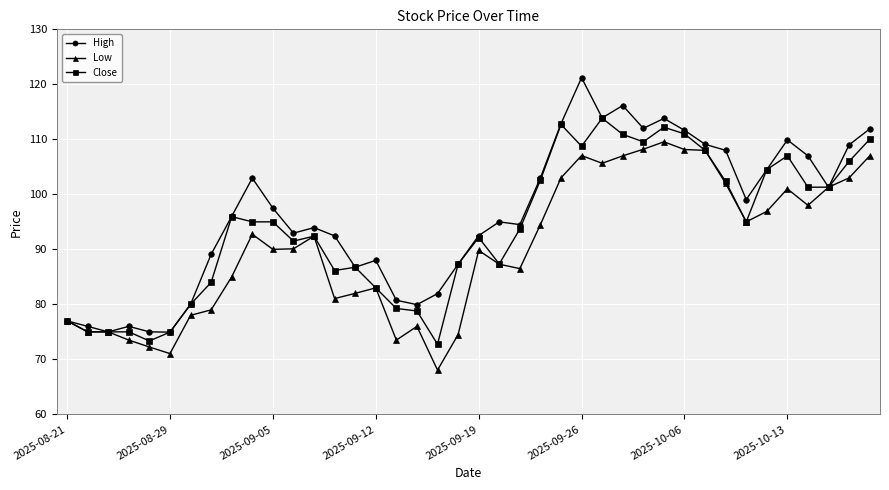

Rank the series by their average value, from lowest to highest.

Low, Close, High